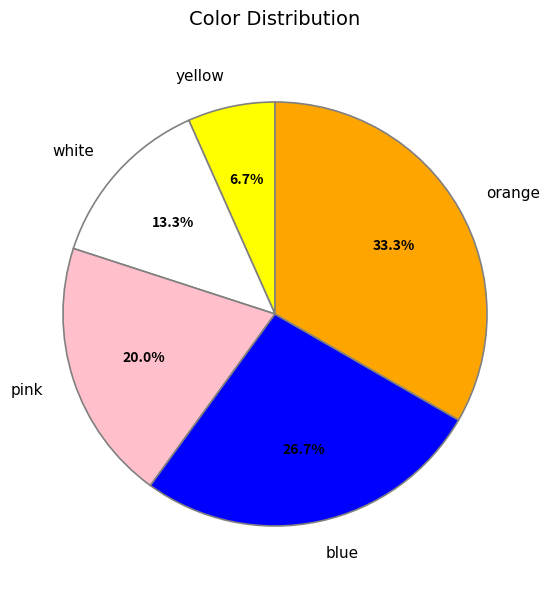

To the nearest percent, what percentage of the pie is orange?

33%